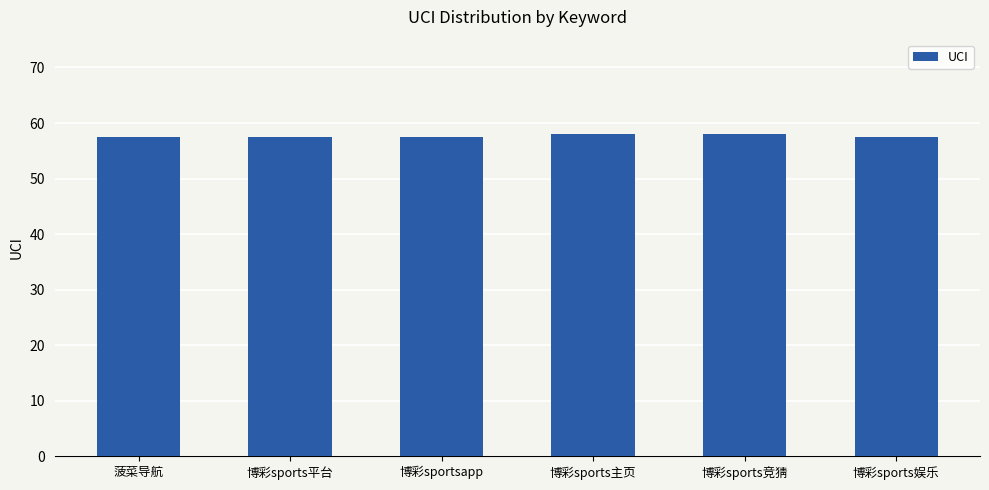

What is the greatest value displayed?

58.0